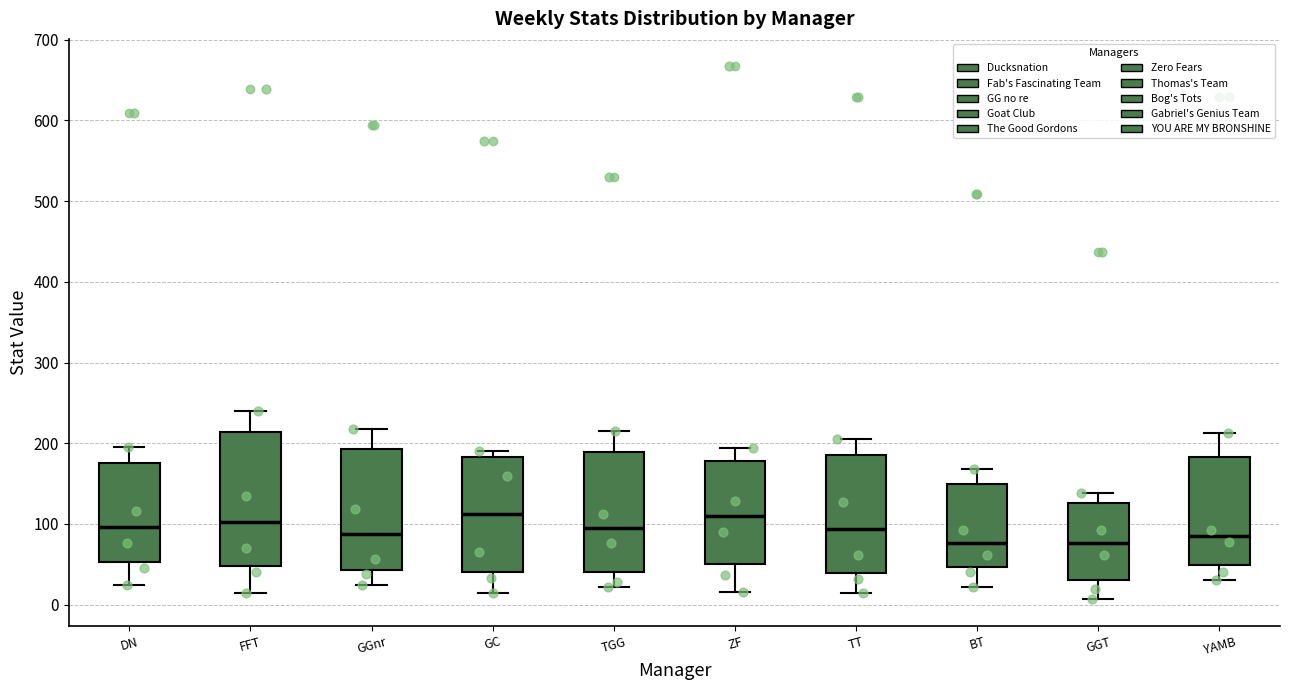

Where is the upper edge of the box for ZF on the y-axis? The values are not printed on the chart, so give them approximately, as read against the axis.

180